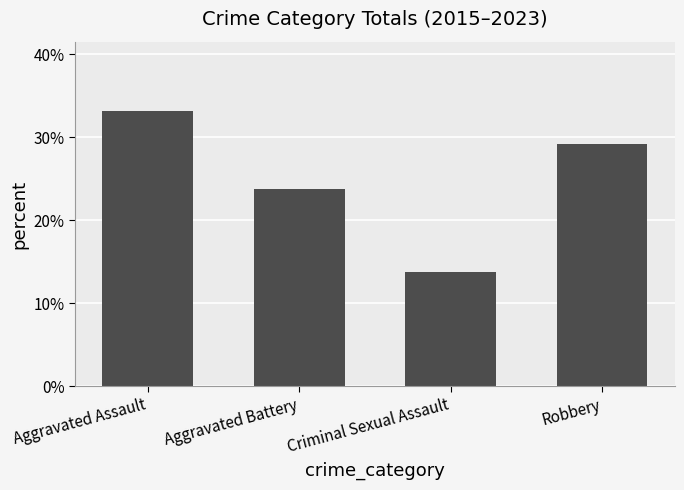

List the labels in order of value, largest first.

Aggravated Assault, Robbery, Aggravated Battery, Criminal Sexual Assault